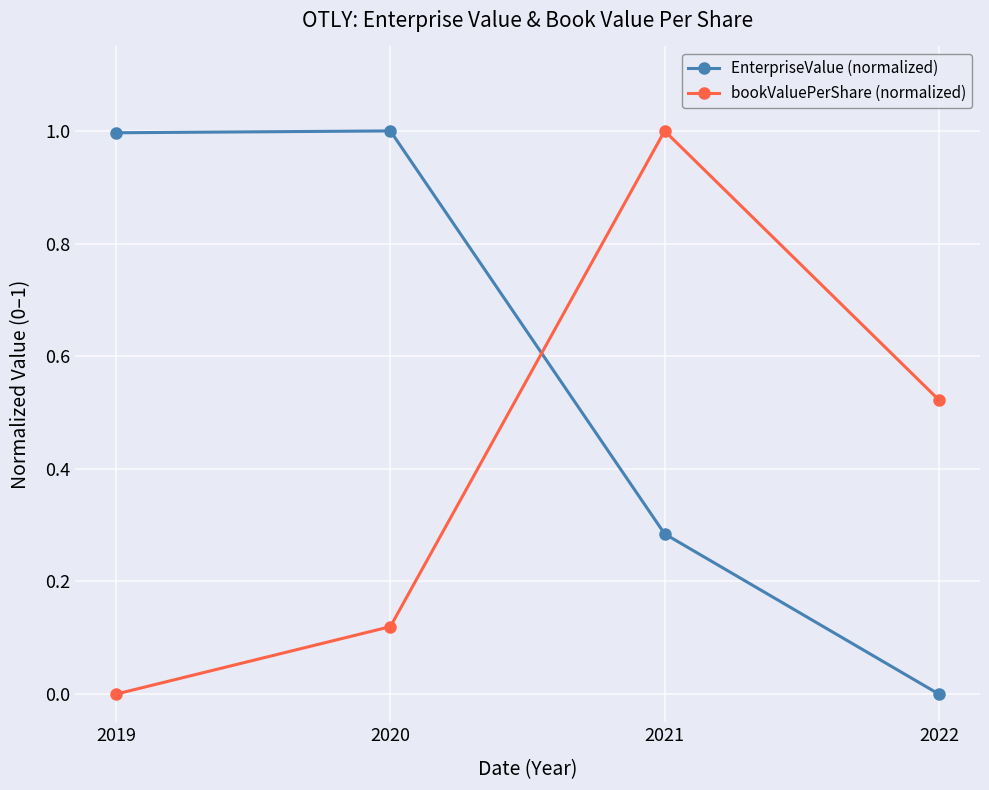

How many data points in EnterpriseValue (normalized) are above 0?

3